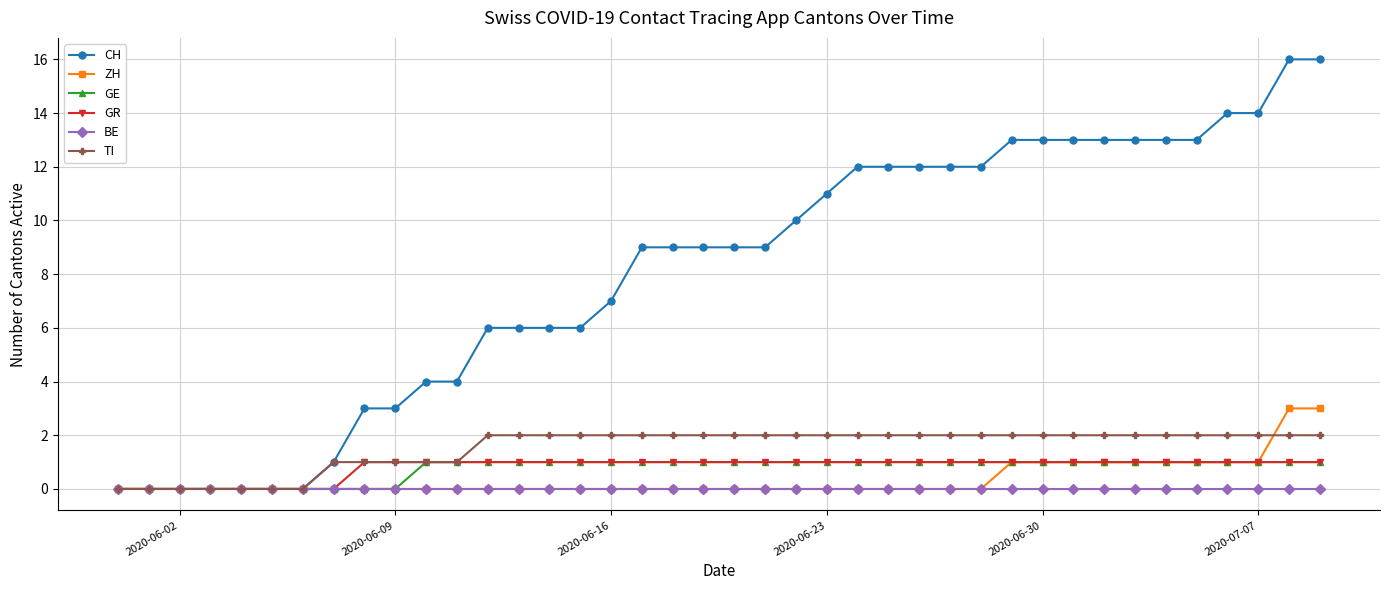

What is the difference between the second highest and minimum values in the GE series?

1